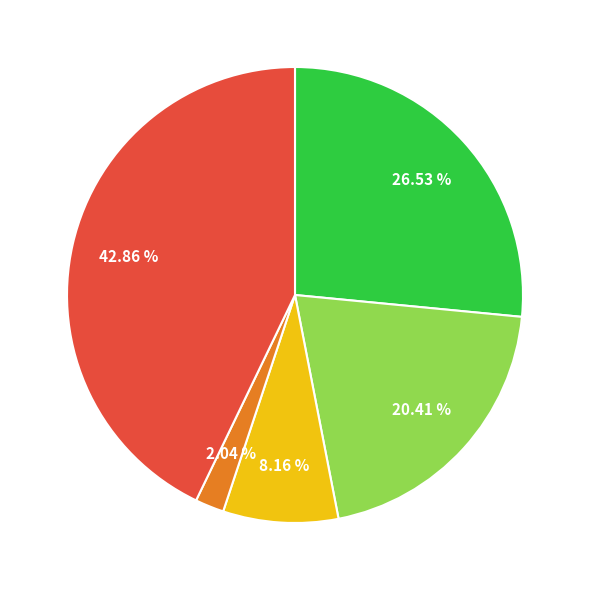

Does any single category account for the majority?

No